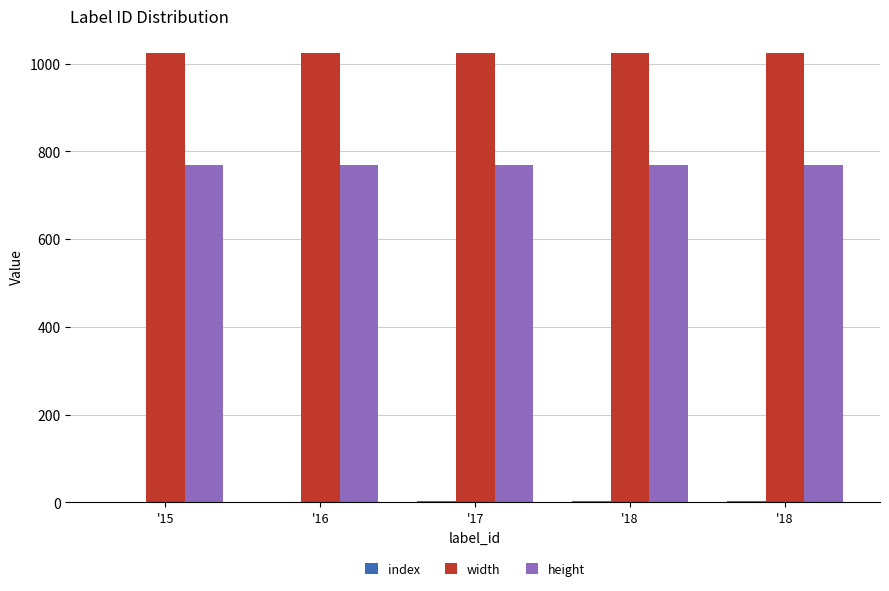

What is the value of the index bar at the 5th from the left?

3